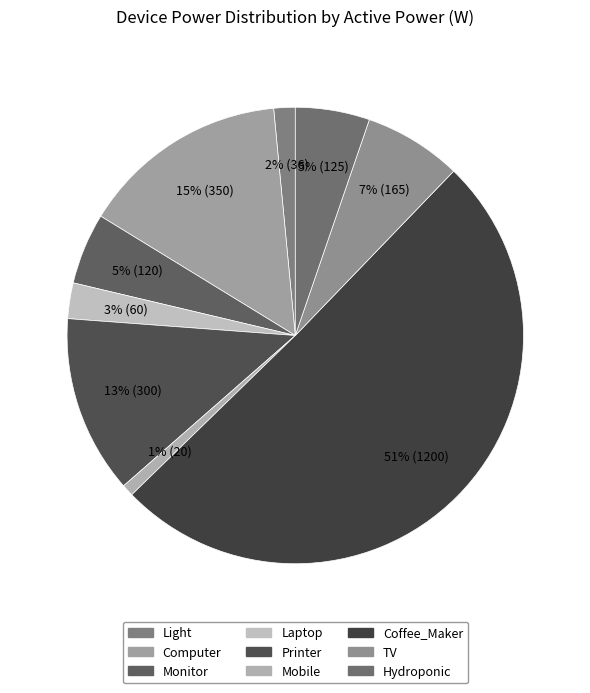

Count the number of slices in the pie.

9